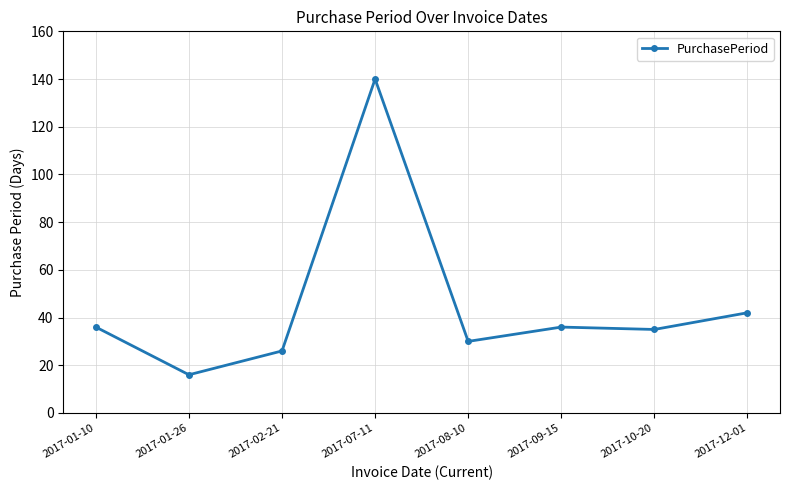

What is the ratio of the value at 2017-10-20 to the value at 2017-12-01?

0.8